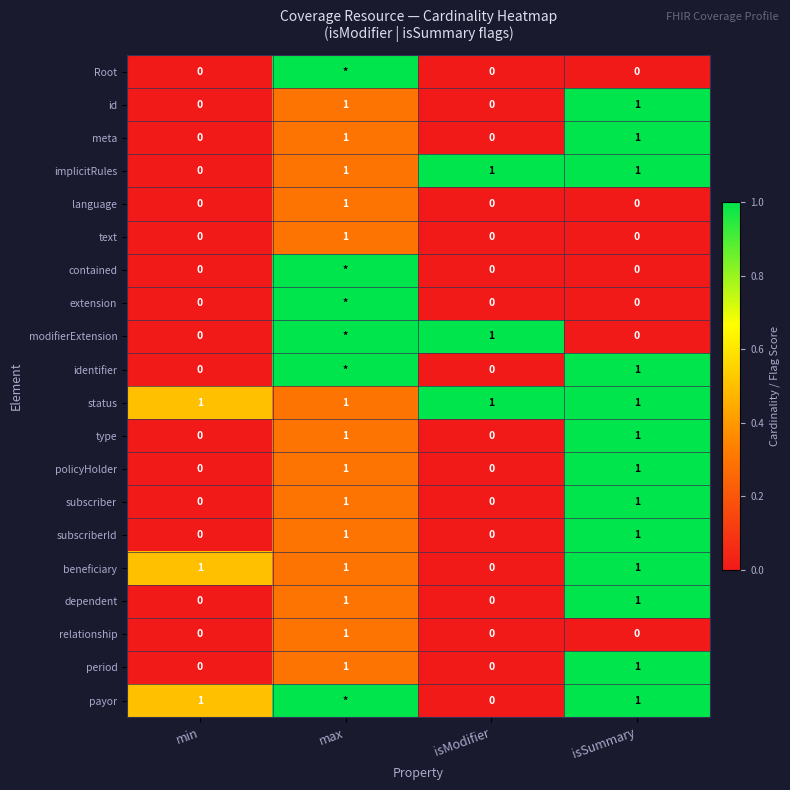

Is the value of type at max greater than the value of contained at min?

Yes